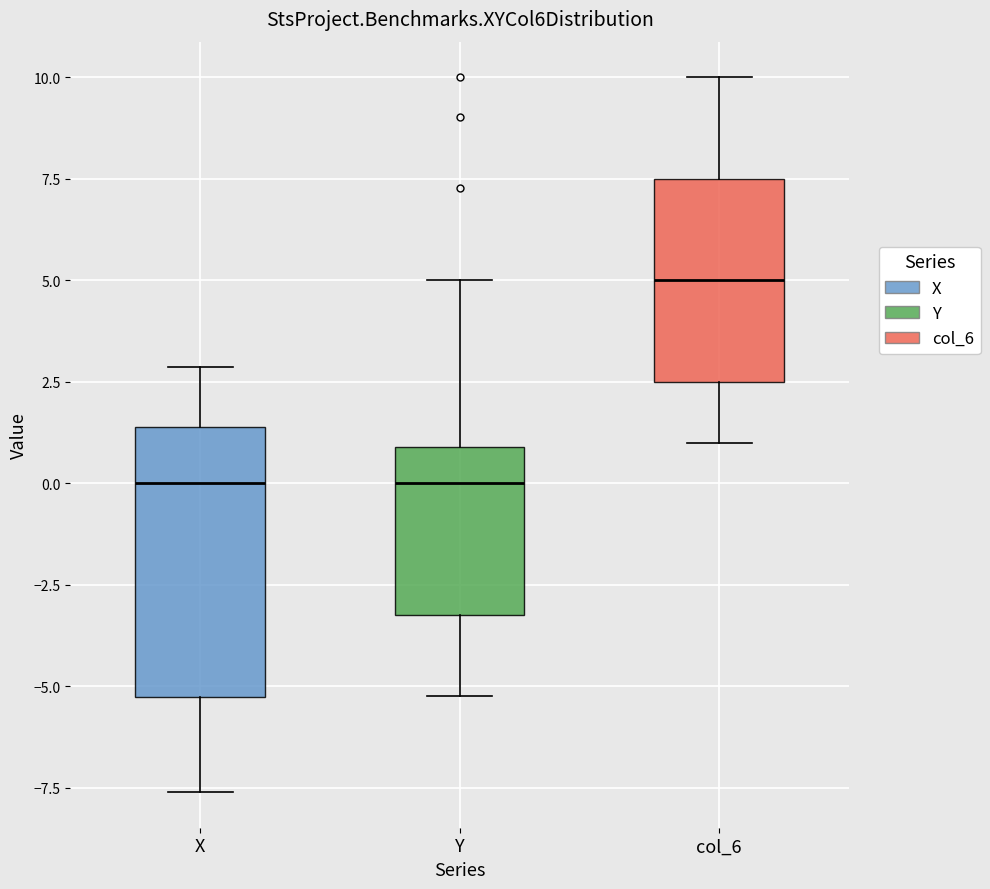

Reading left to right, transcribe this box plot: for each box, give where its median line is, the range the box spans, and where its two whiskers end, as read against the y-axis. The values are not printed on the chart, so give them approximately, as read against the axis.

X: median 0.0, box -5.5 to 1.5, whiskers -7.5 to 3.0
Y: median 0.0, box -3.0 to 1.0, whiskers -5.0 to 5.0
col_6: median 5.0, box 2.5 to 7.5, whiskers 1.0 to 10.0